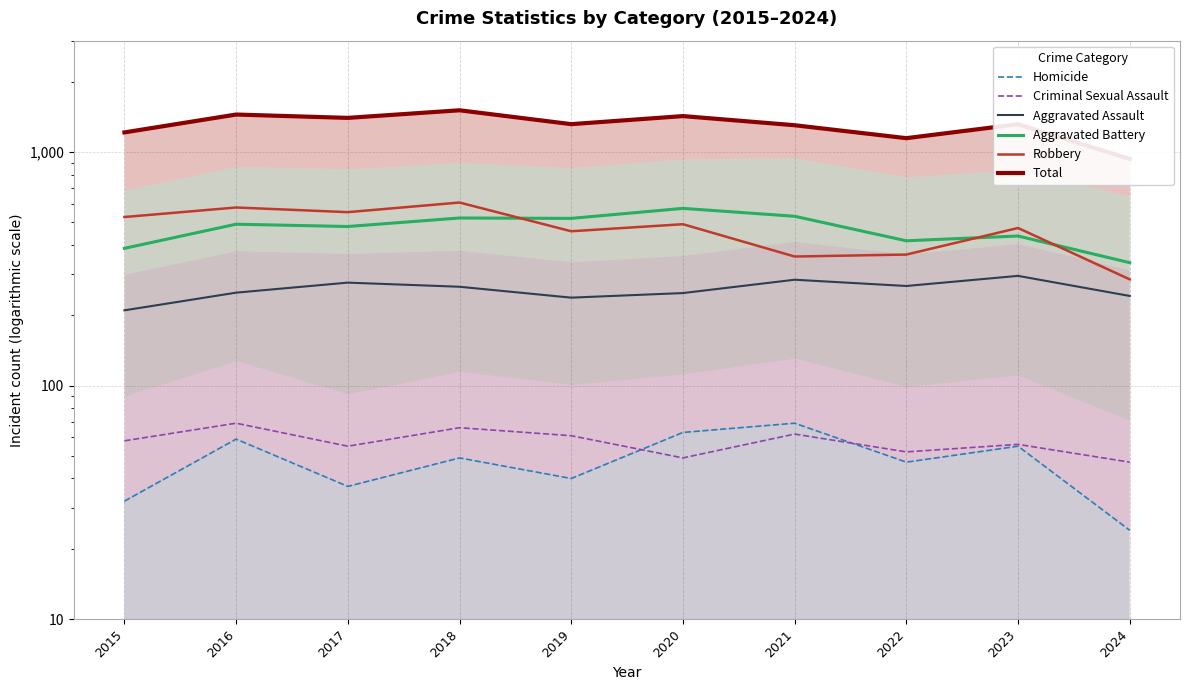

List the series in order of their peak value, lowest first.

Homicide, Criminal Sexual Assault, Aggravated Assault, Aggravated Battery, Robbery, Total